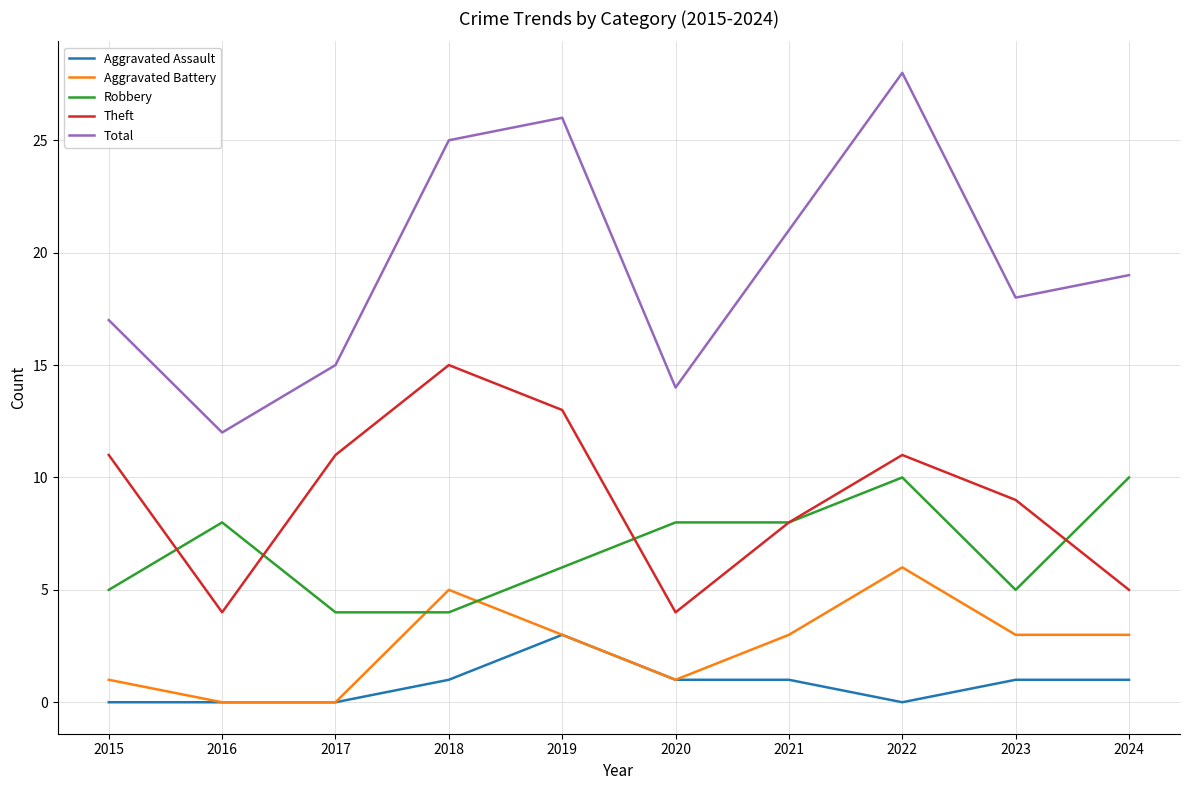

Reading left to right, list all the values displayed in this chart.

Aggravated Assault: 2015=0	2016=0	2017=0	2018=1	2019=3	2020=1	2021=1	2022=0	2023=1	2024=1
Aggravated Battery: 2015=1	2016=0	2017=0	2018=5	2019=3	2020=1	2021=3	2022=6	2023=3	2024=3
Robbery: 2015=5	2016=8	2017=4	2018=4	2019=6	2020=8	2021=8	2022=10	2023=5	2024=10
Theft: 2015=11	2016=4	2017=11	2018=15	2019=13	2020=4	2021=8	2022=11	2023=9	2024=5
Total: 2015=17	2016=12	2017=15	2018=25	2019=26	2020=14	2021=21	2022=28	2023=18	2024=19